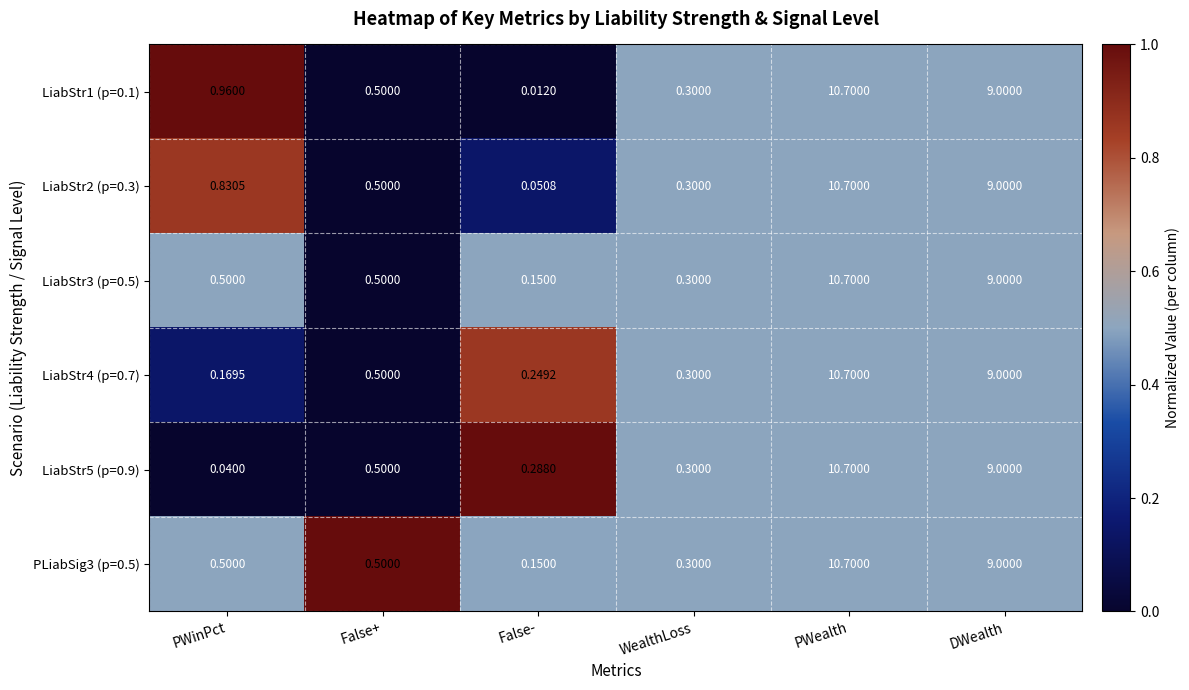

Is the value of LiabStr4 (p=0.7) at PWealth greater than the value of LiabStr5 (p=0.9) at False-?

Yes